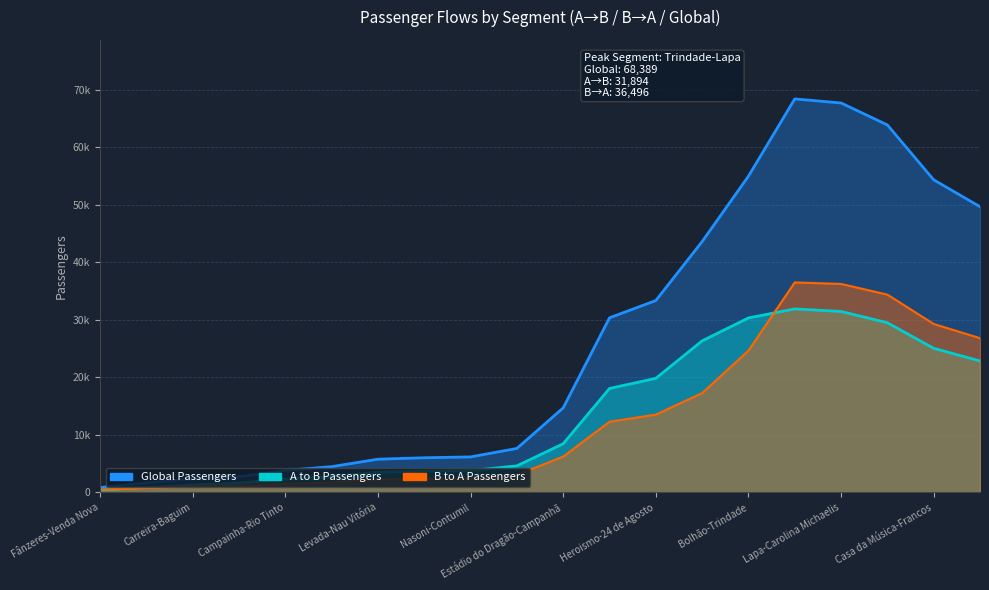

How many lines are shown in the chart?

3